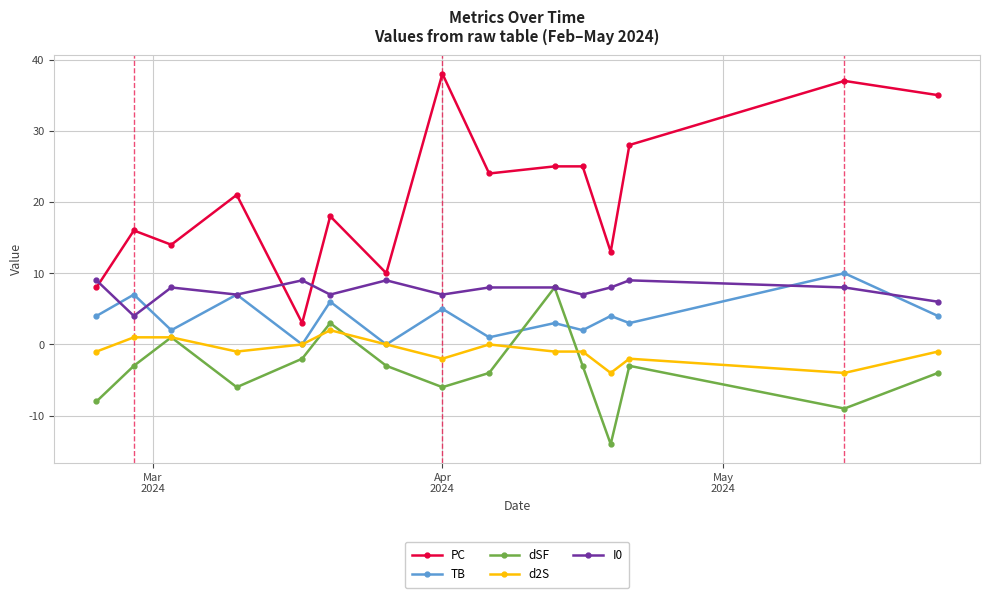

Count the number of data series in this chart.

5